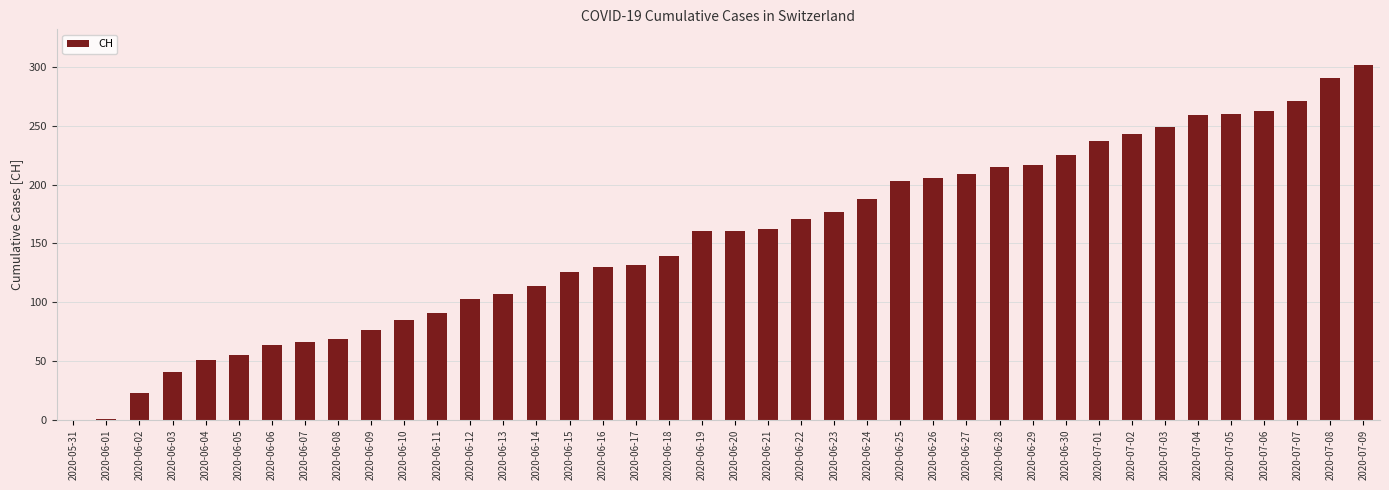

What is the greatest value displayed?

302